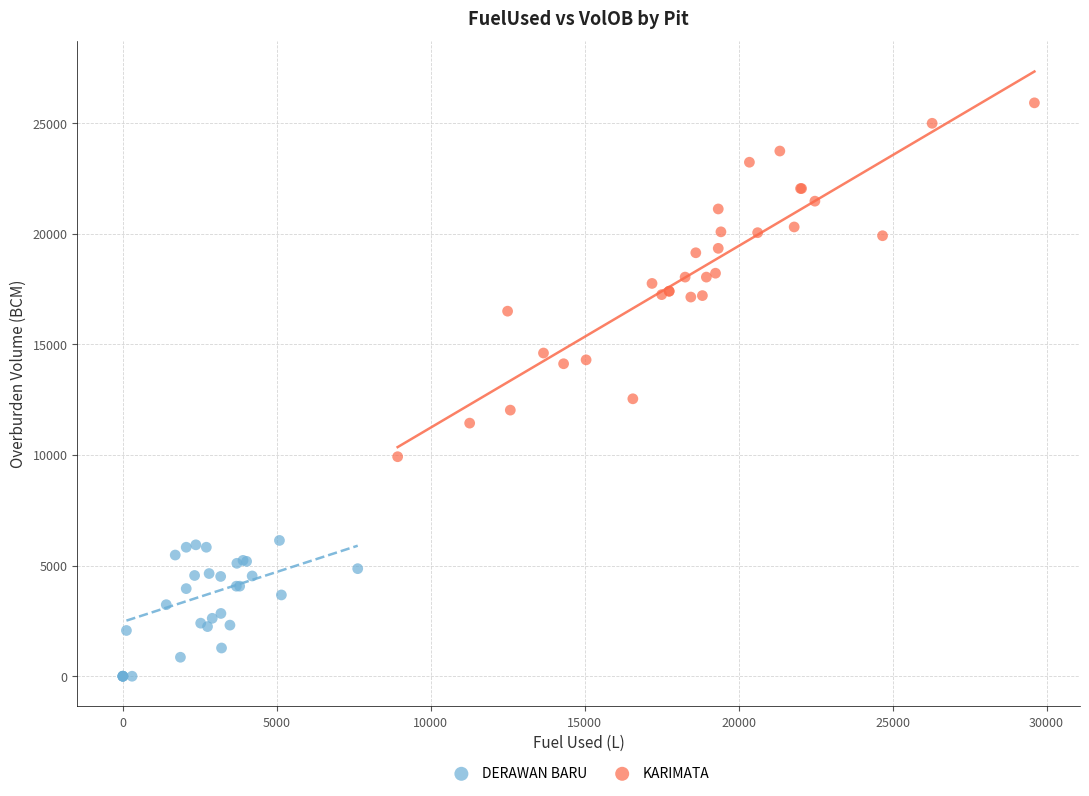

Which series reaches the minimum Y coordinate?

DERAWAN BARU